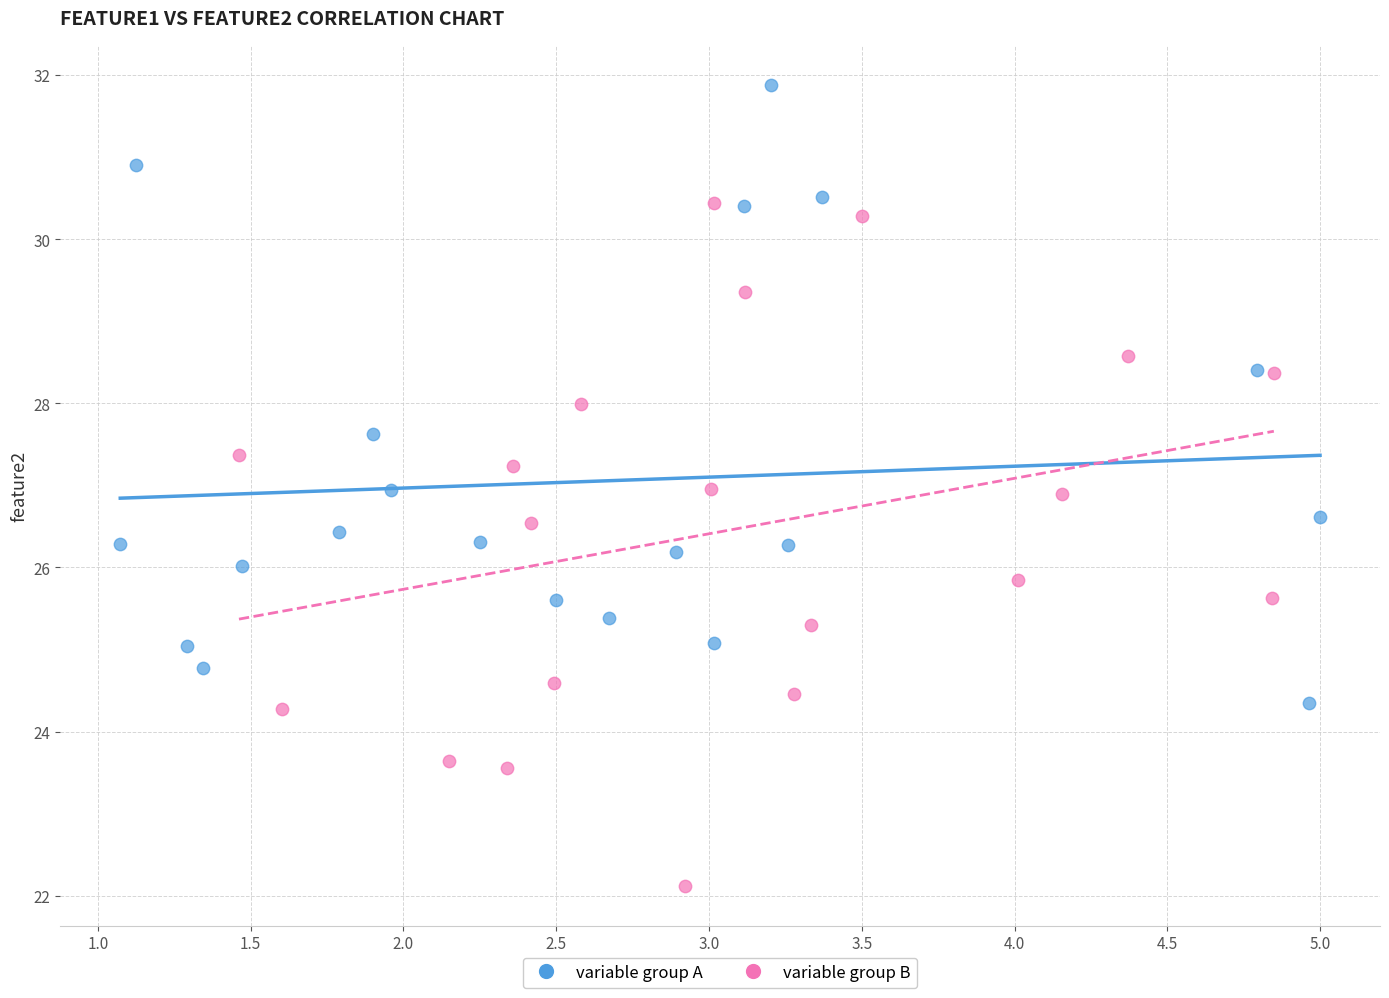

Which series contains the lowest Y value?

variable group B